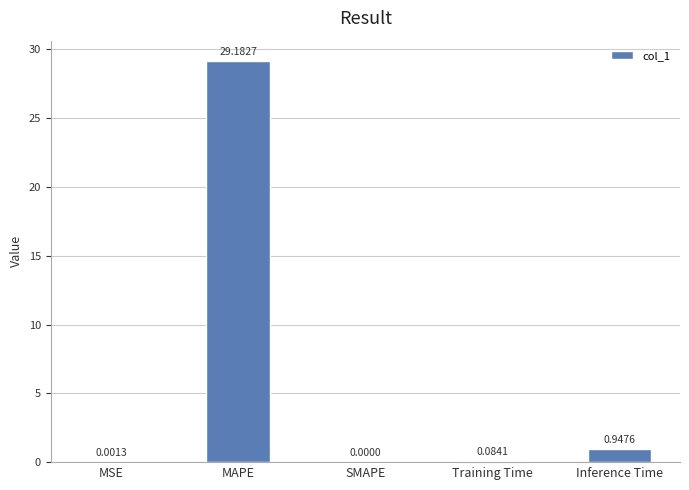

Are the bars horizontal?

No